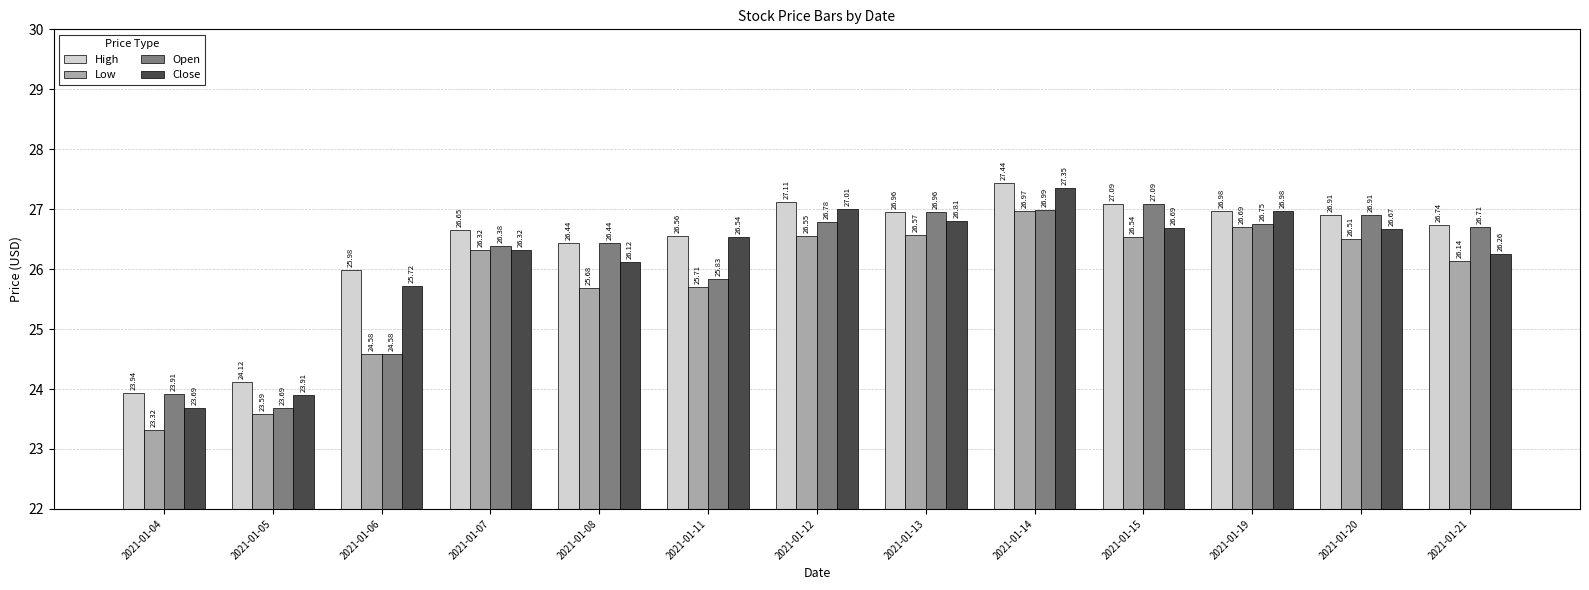

What is the minimum value for High?

23.9